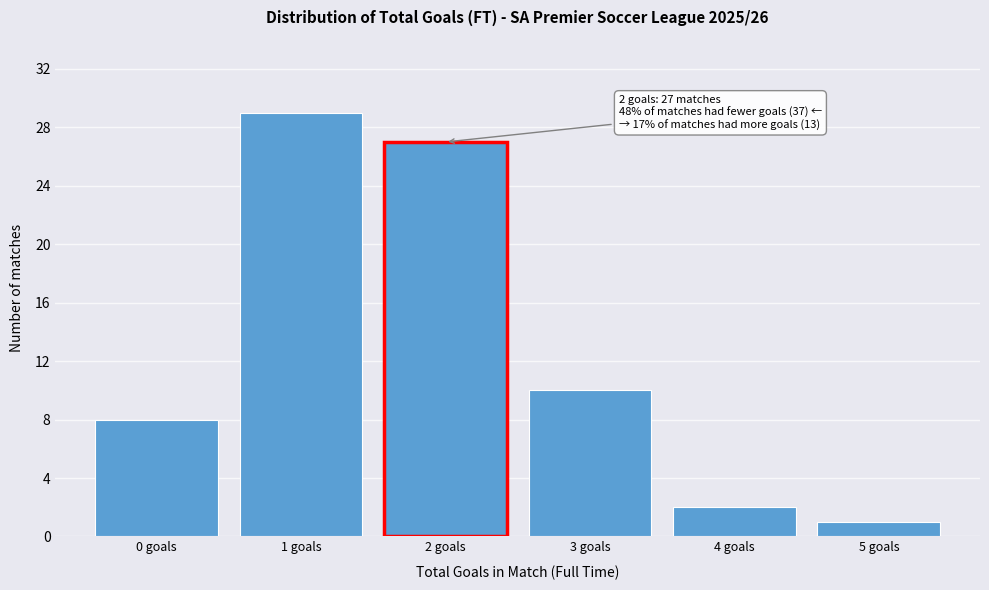

Reading left to right, extract all data points from this chart.

0 goals=8	1 goals=29	2 goals=27	3 goals=10	4 goals=2	5 goals=1